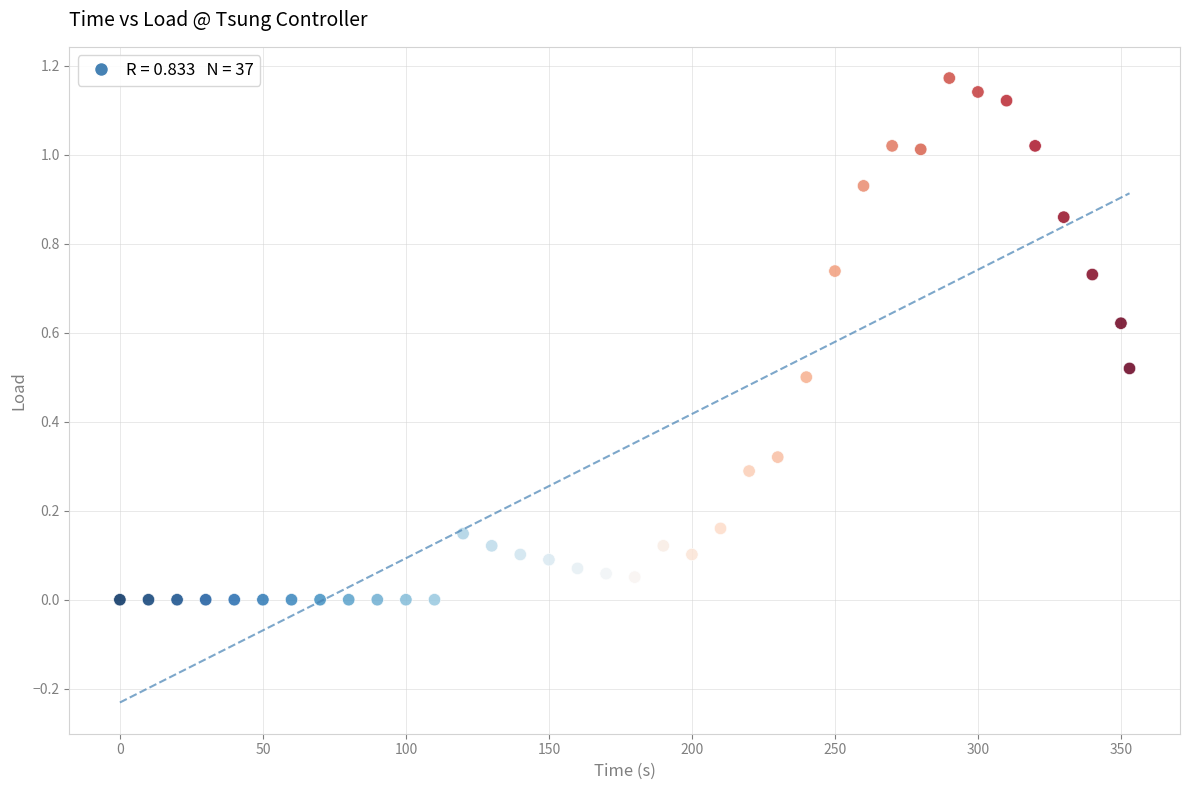

What is the range of X values (max minus min)?

353.0